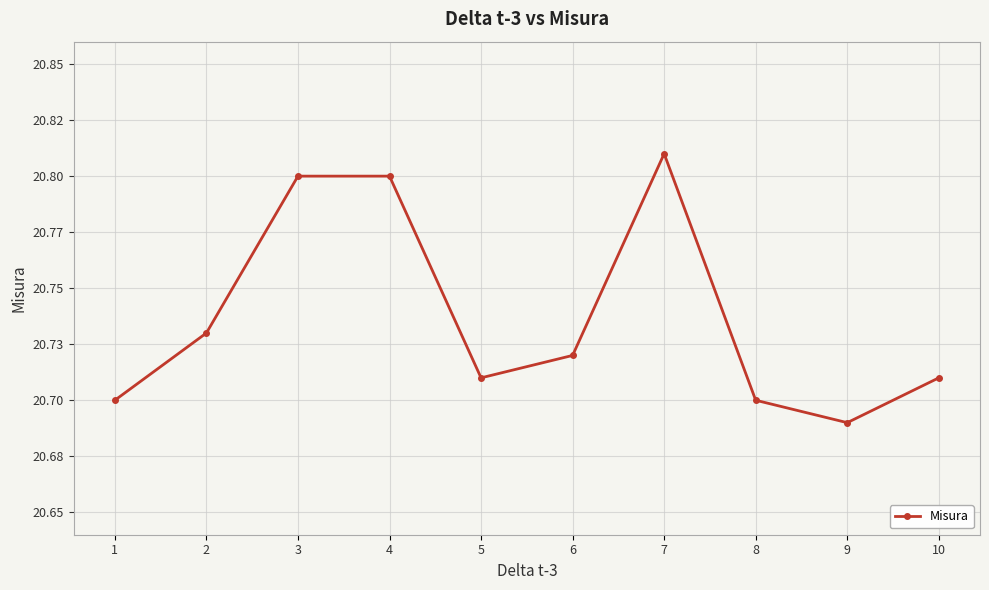

True or false: the data shows 35.7 at 9.

False